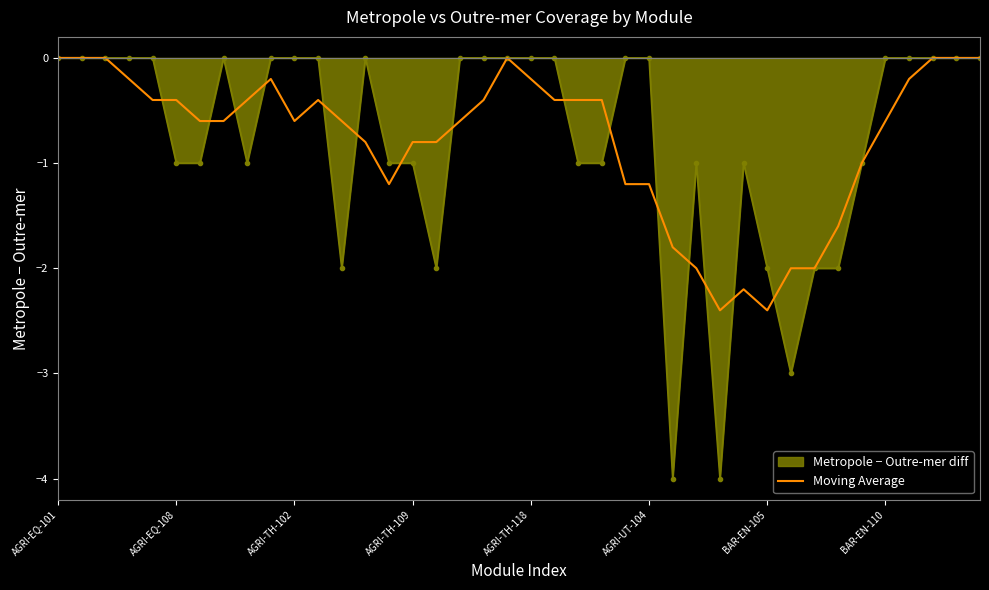

What is the minimum value for Moving Average?

-2.4